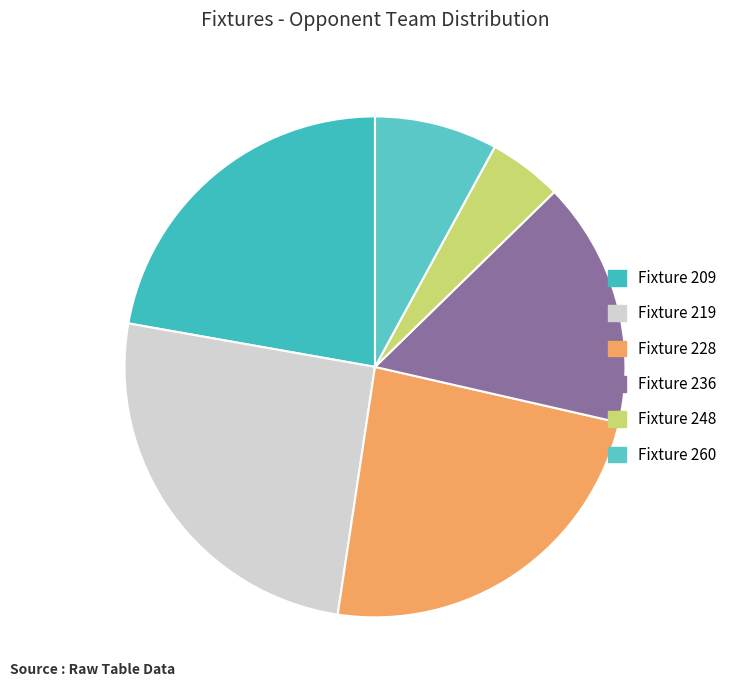

What is the total percentage of Fixture 228 and Fixture 236?

39.7%